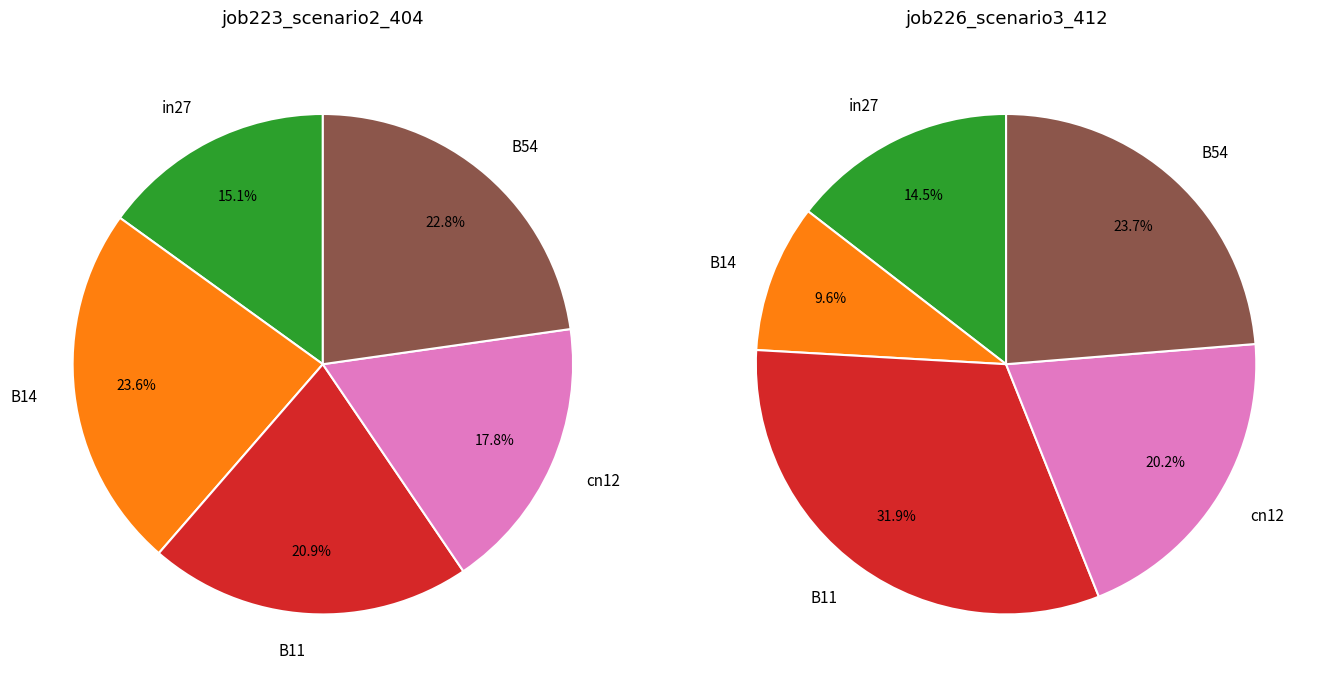

Do cn12 and in27 together represent more than half of the pie?

No